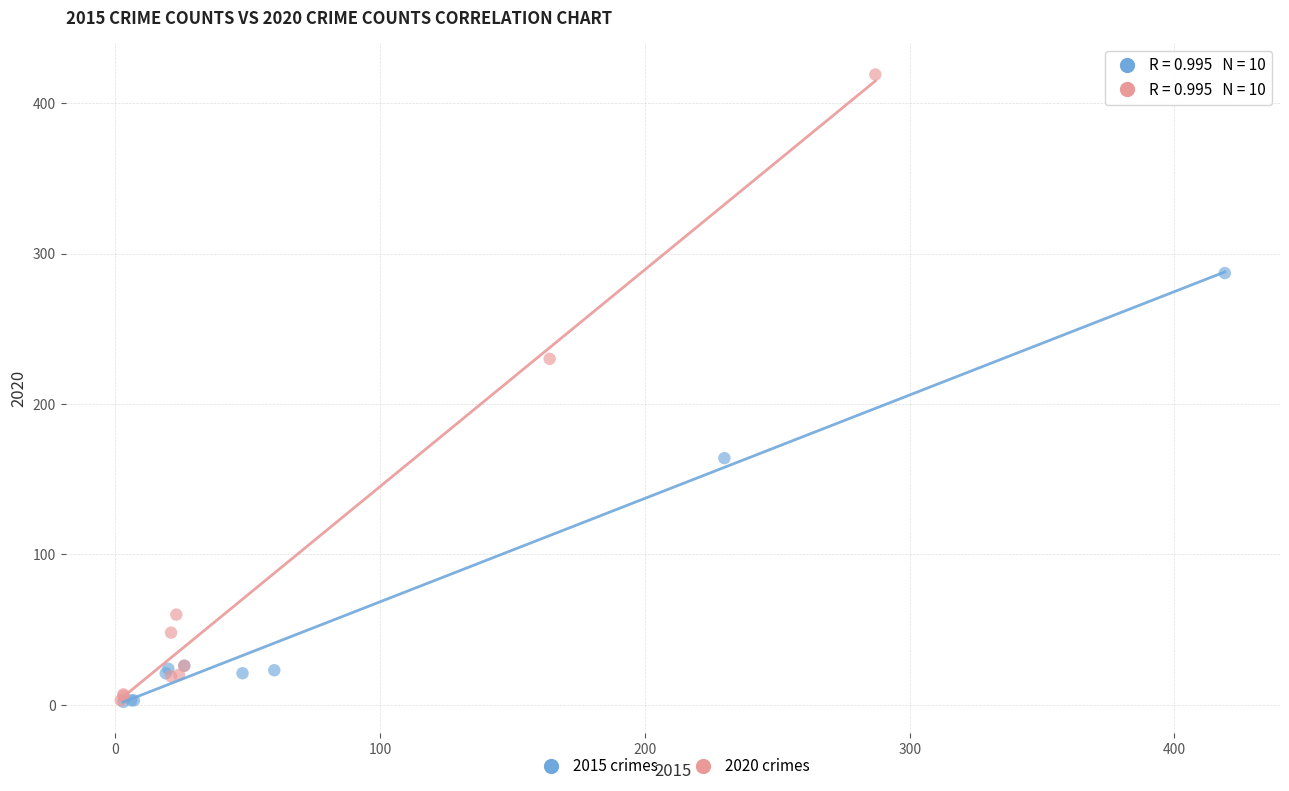

Which series reaches the maximum Y coordinate?

2020 crimes